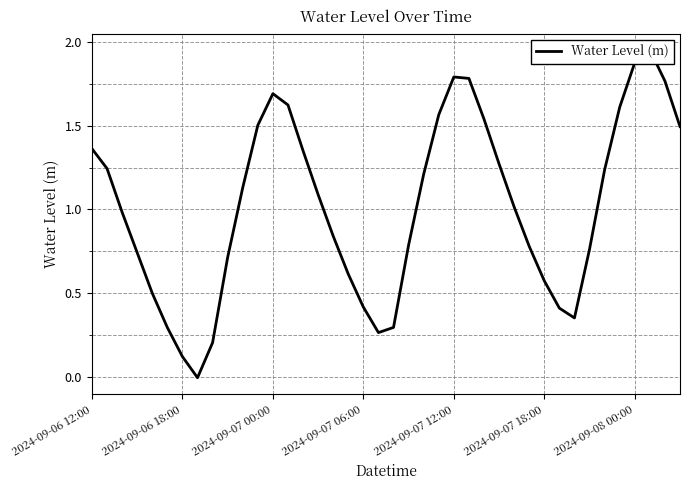

Where is the data nearest to the value 0?

7